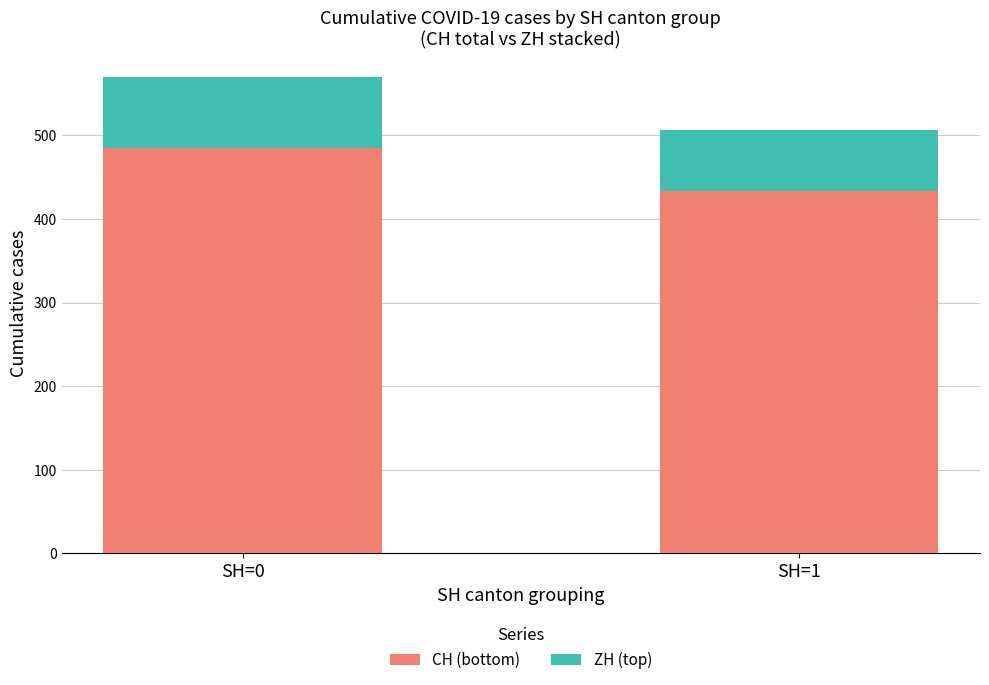

What is the average value of the CH (bottom) series?

460